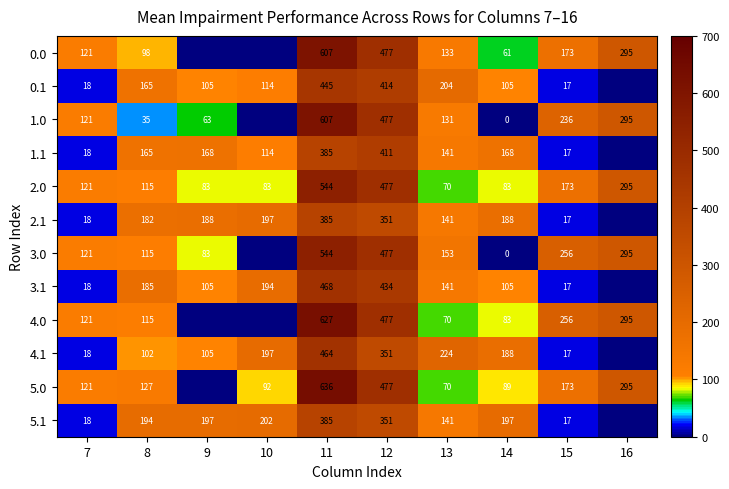

What is the spread (max minus min) of values at 11?

251